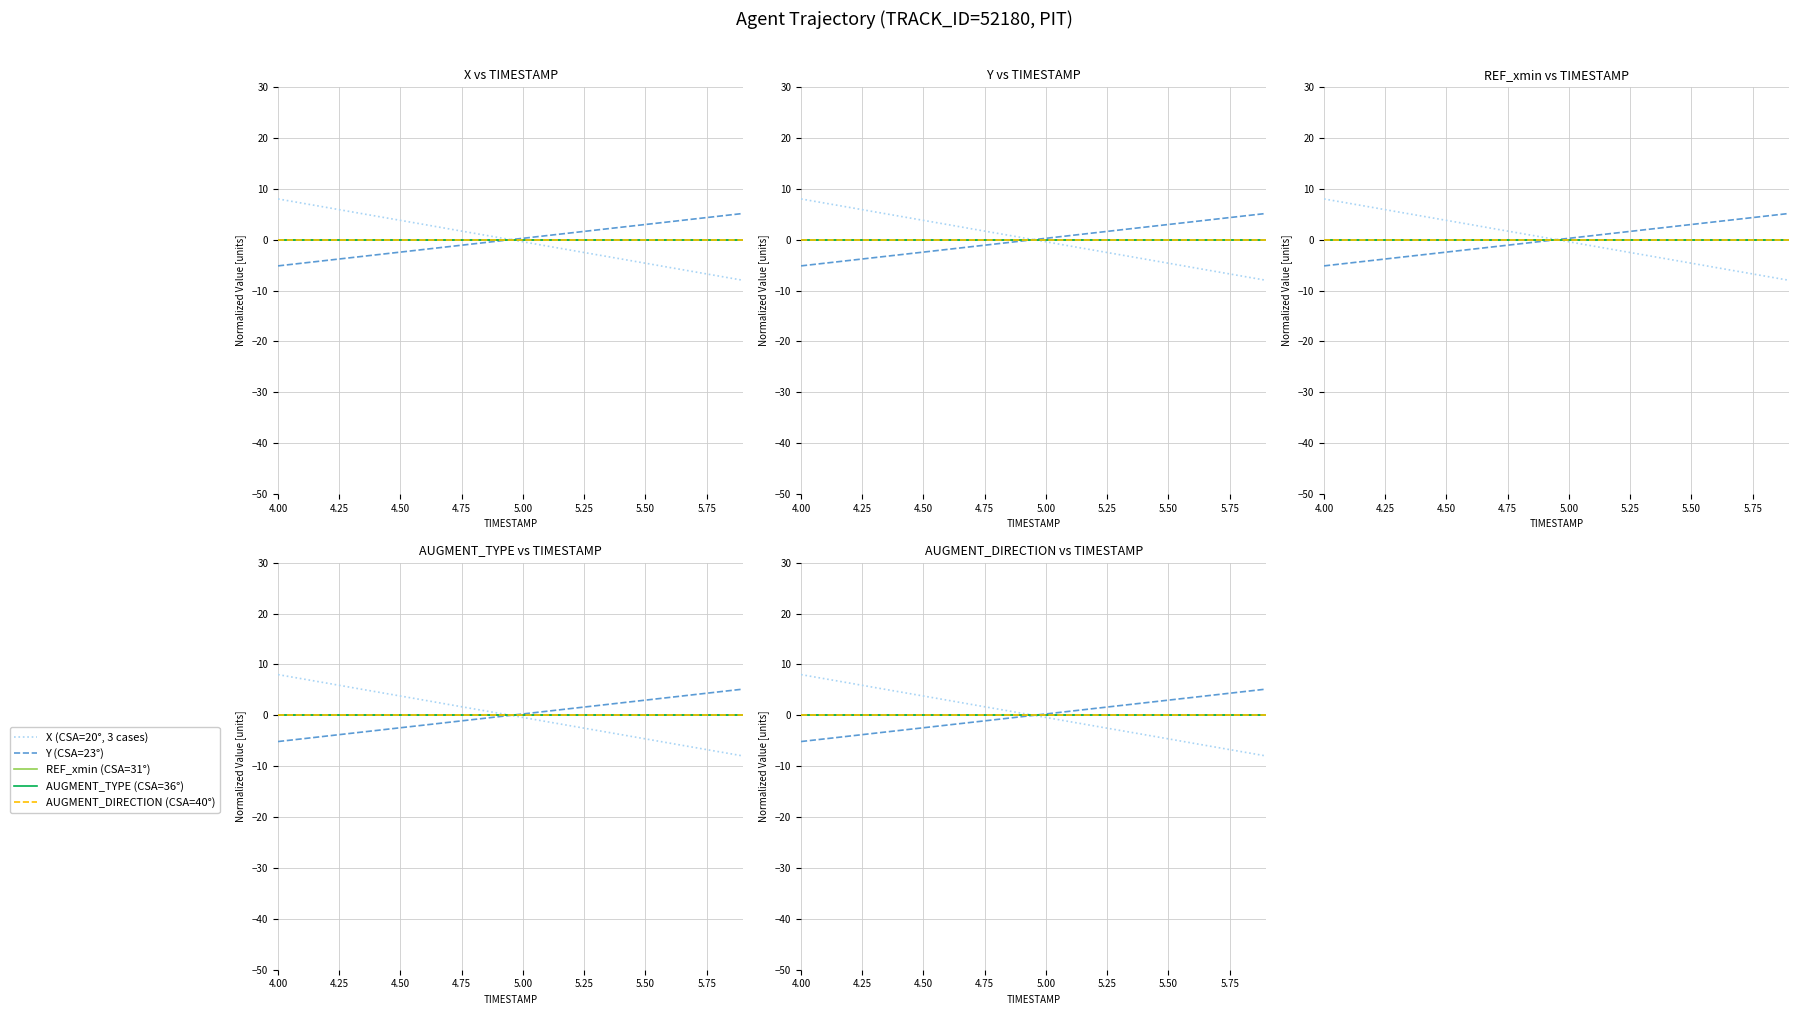

After their last crossing, which series has the higher values: Y (CSA=23°) or X (CSA=20°, 3 cases)?

Y (CSA=23°)